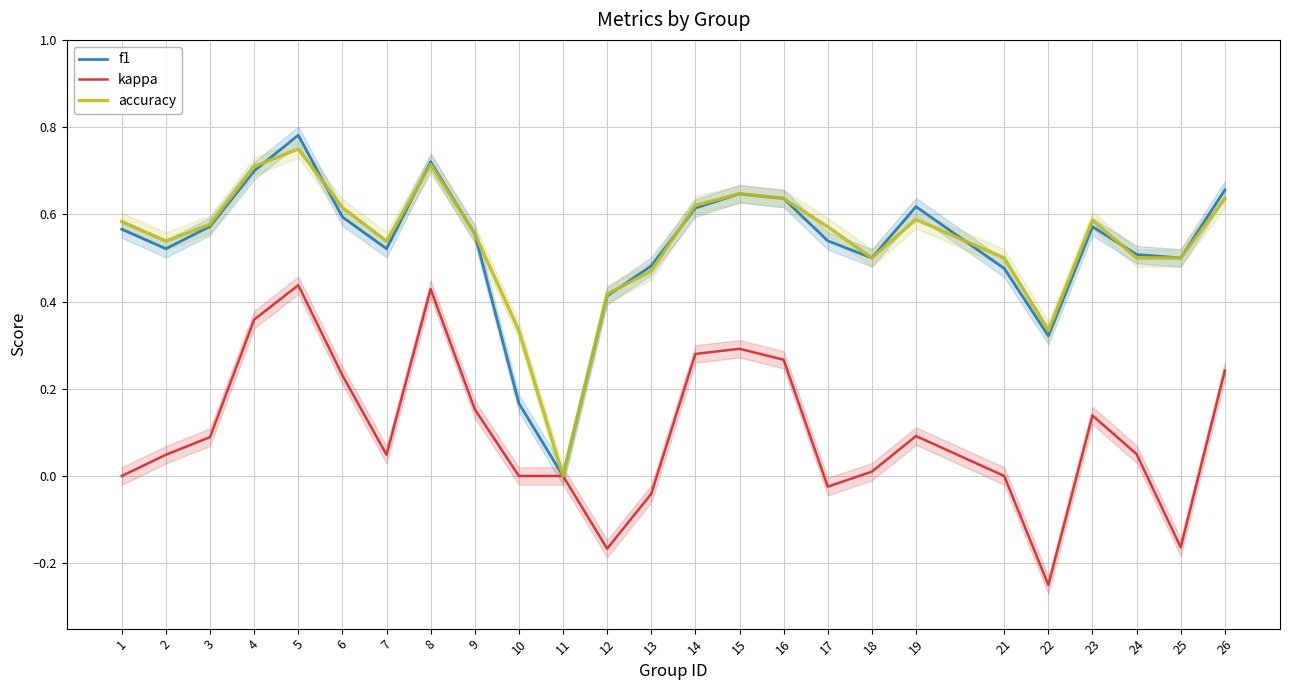

What value does the accuracy series have at 5?

0.8